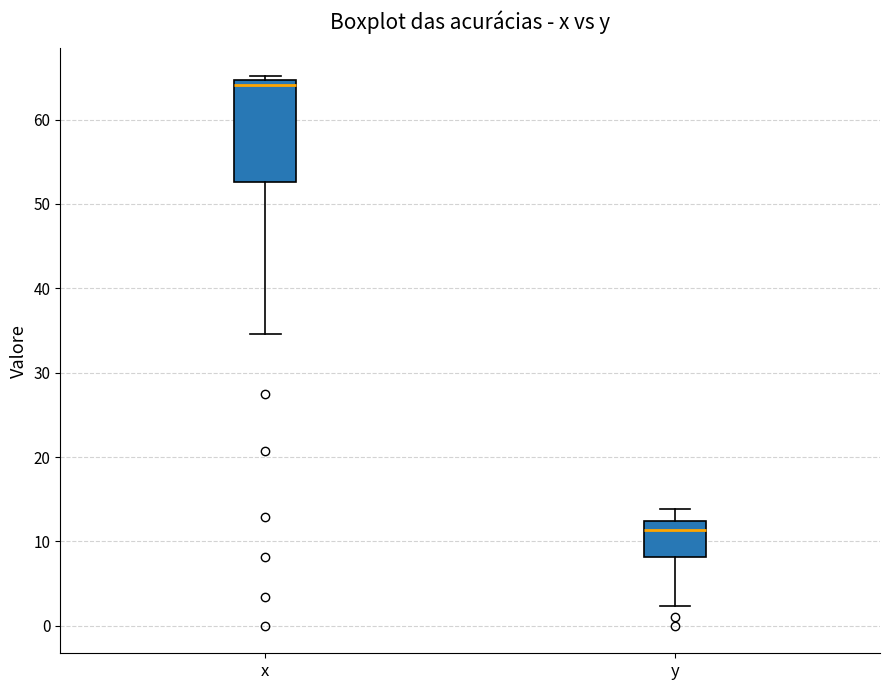

Reading left to right, read every box against the y-axis: the position of its median line, the range the box covers, and the ends of its whiskers. The values are not printed on the chart, so give them approximately, as read against the axis.

x: median 64, box 53 to 65, whiskers 35 to 65 (just above the box's upper edge)
y: median 11, box 8 to 12, whiskers 2 to 14